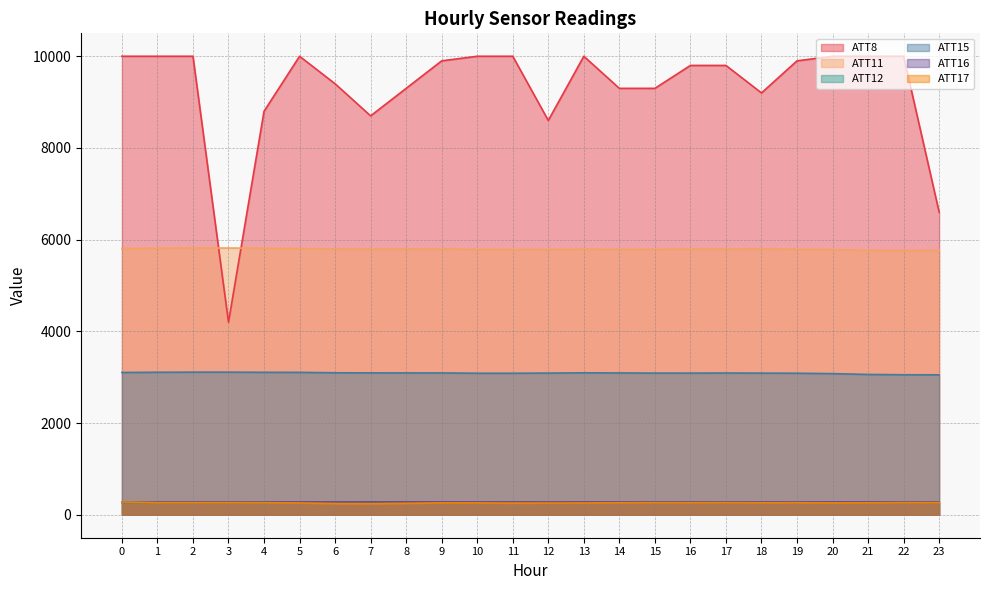

Which series has the largest range (max minus min)?

ATT8